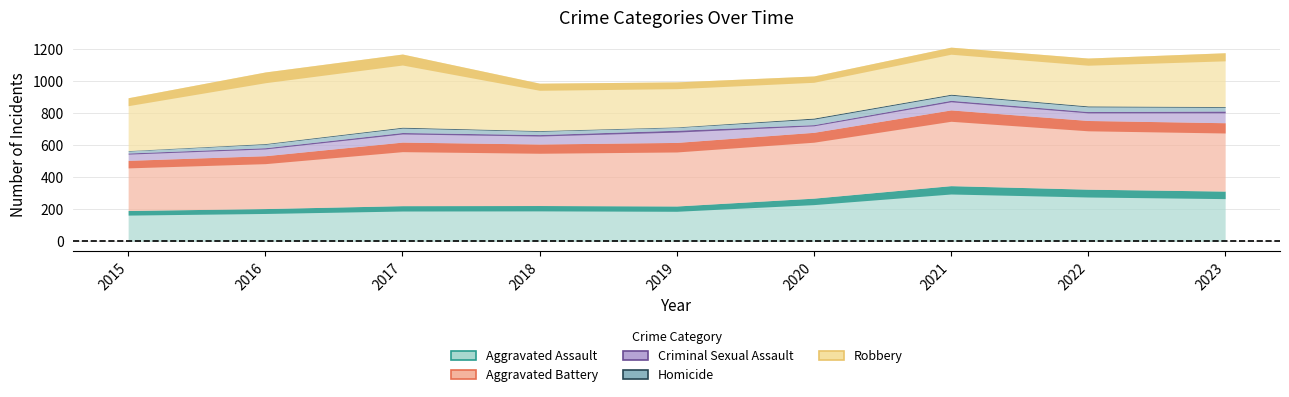

What is the total value across all series at 2021?

1212